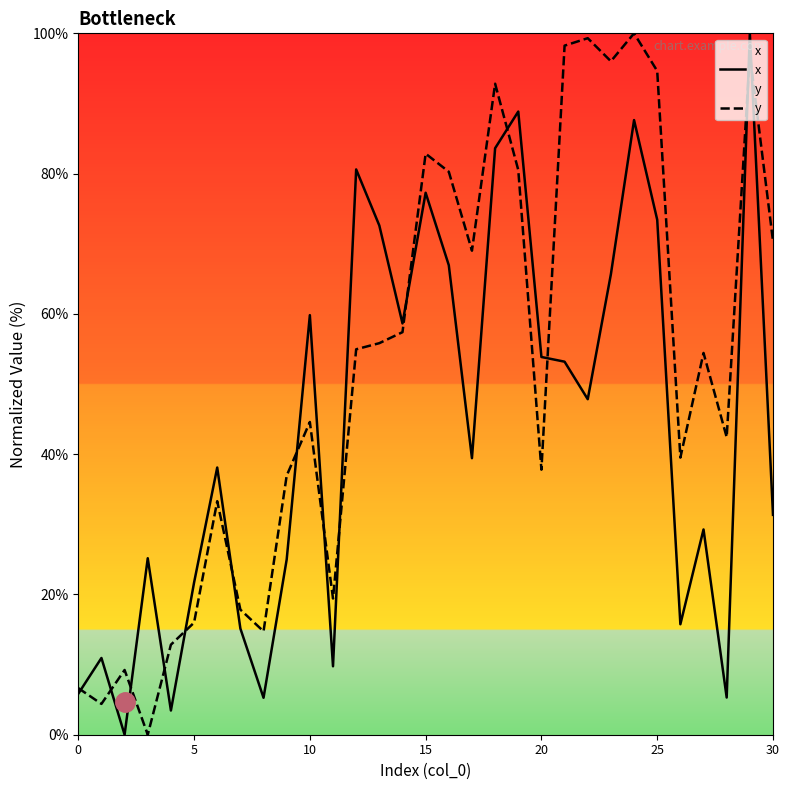

What is the spread (max minus min) of values at 15?

5.6